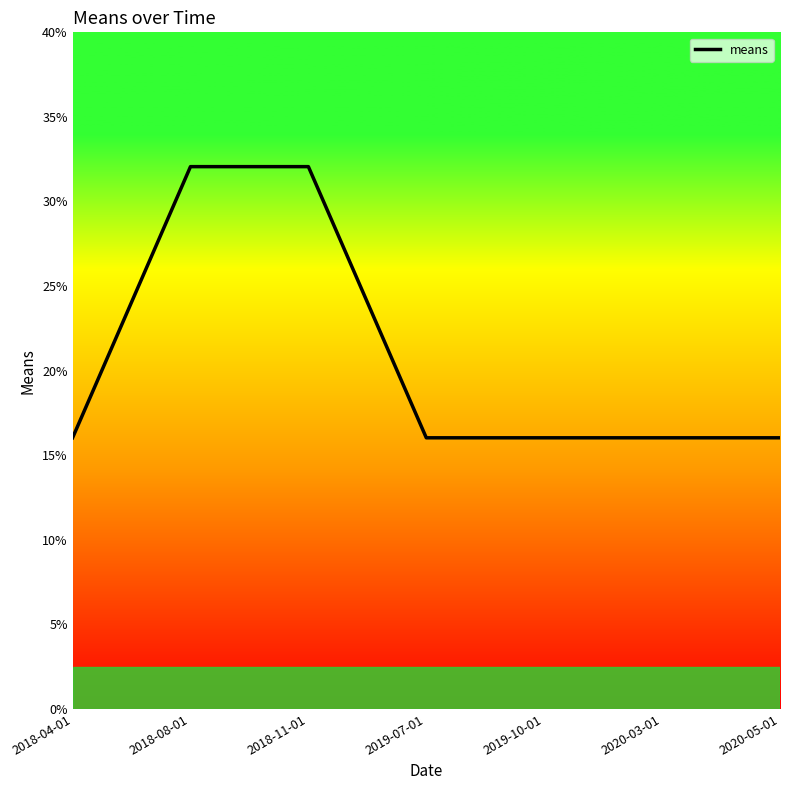

What is the difference between the maximum and second lowest values?

16.0